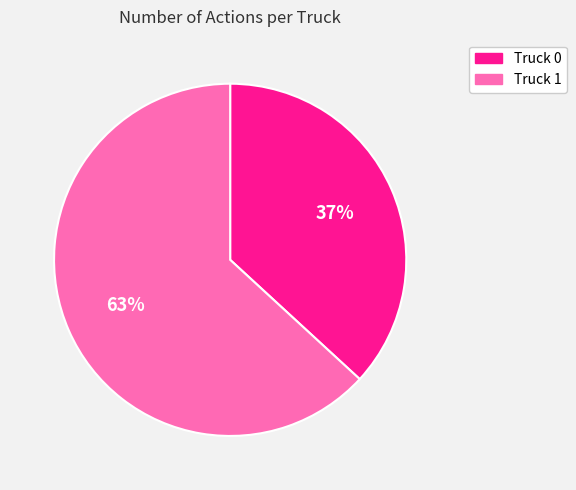

Which has a higher value, Truck 0 or Truck 1?

Truck 1